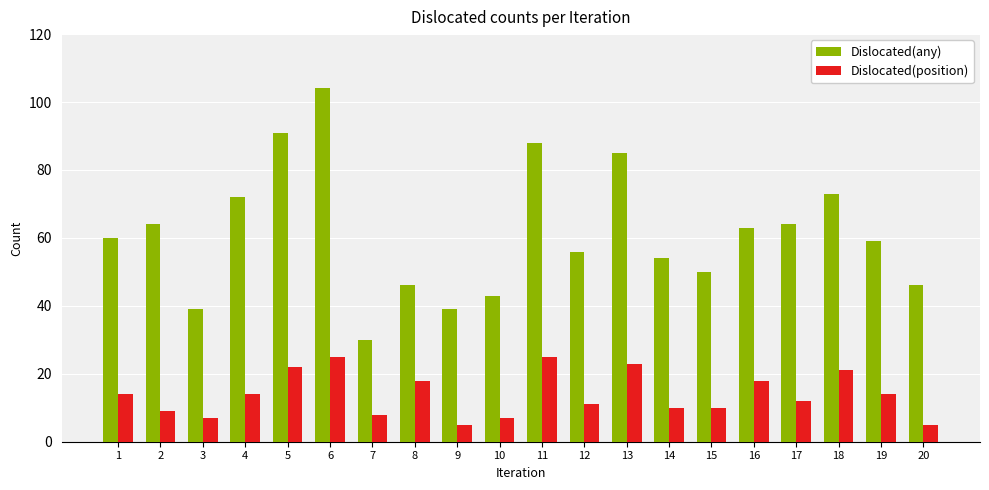

What is the sum of all Dislocated(any) values?

1226